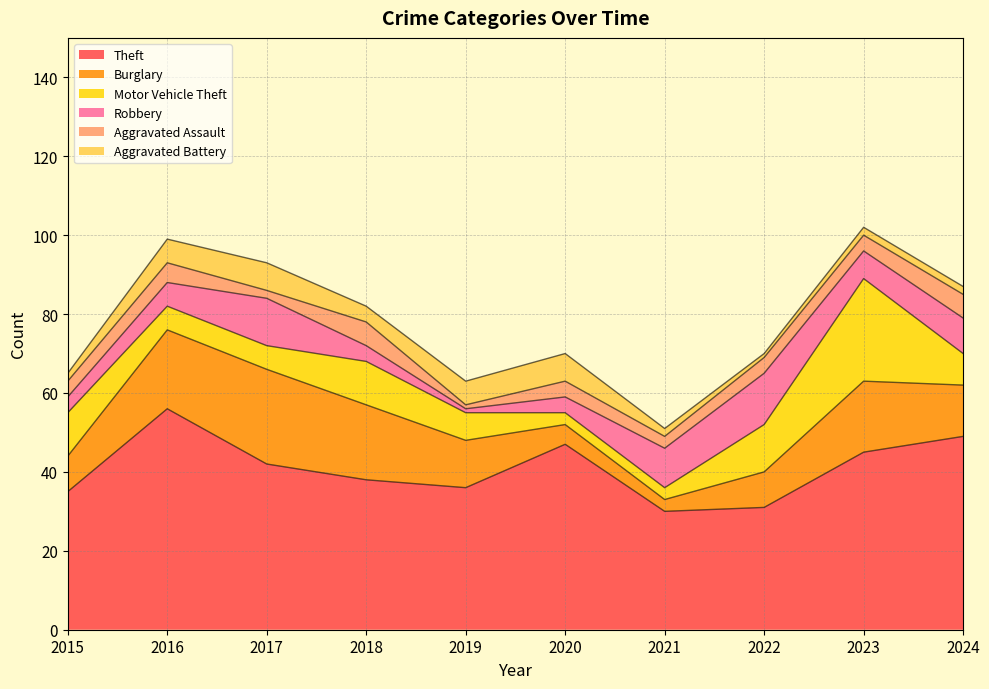

What is the sum of all Aggravated Assault values?

39